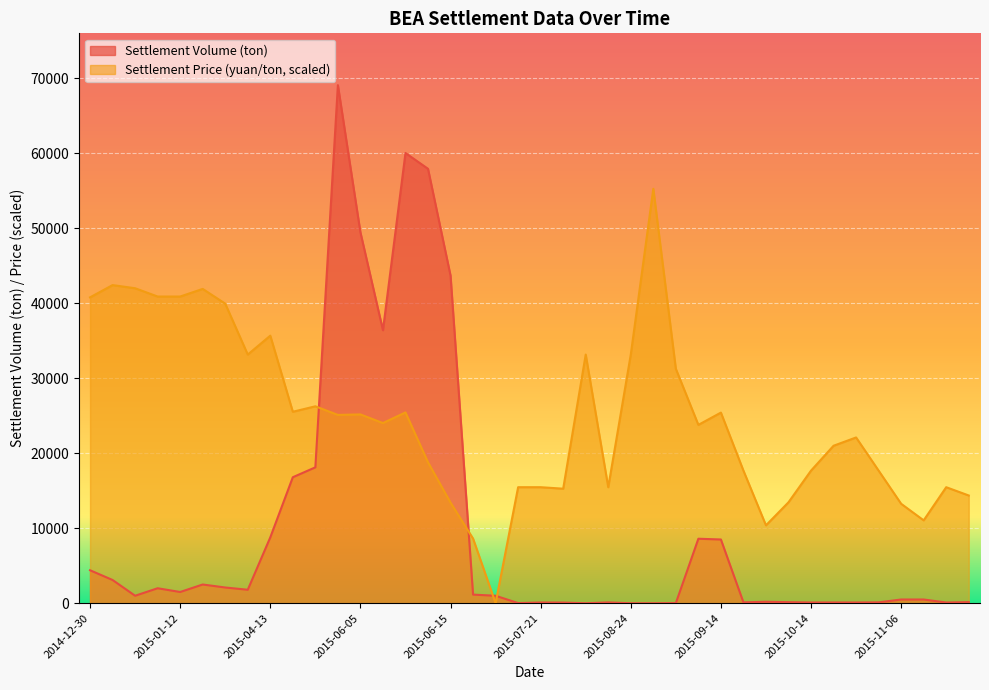

At which label is Settlement Price (yuan/ton) closest to 27623?

2015-06-03